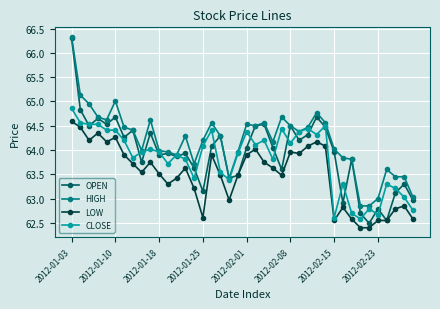

Which series has the largest range (max minus min)?

OPEN